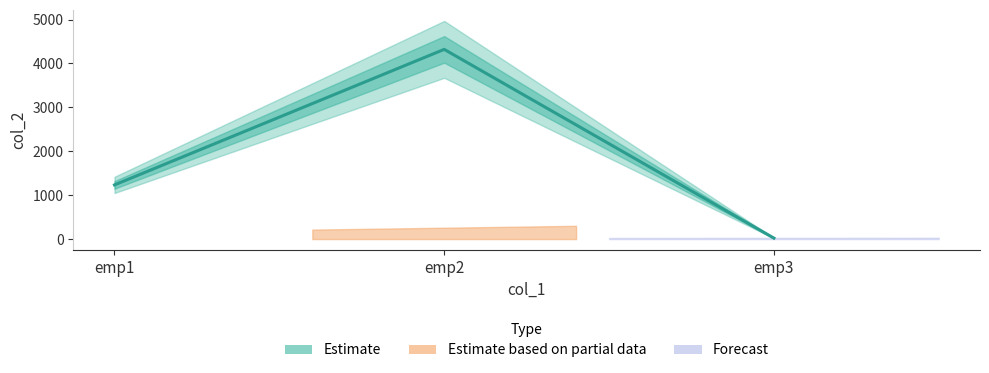

Is this an area chart (filled region under the line)?

No